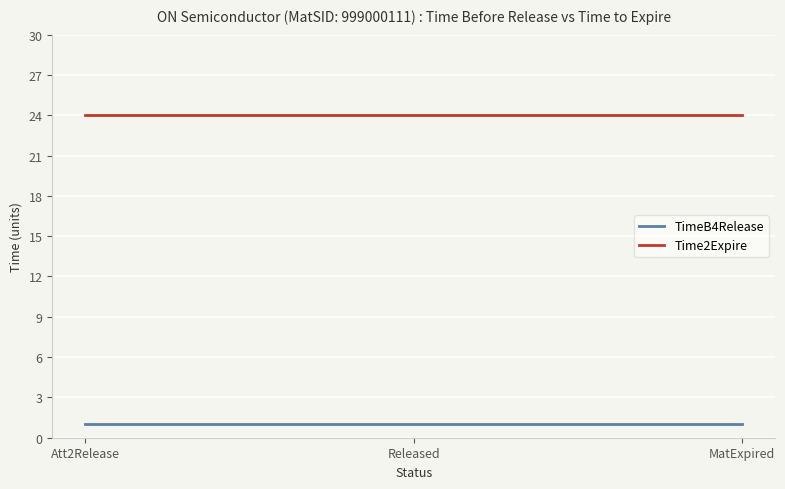

Which series has the largest range (max minus min)?

Time2Expire